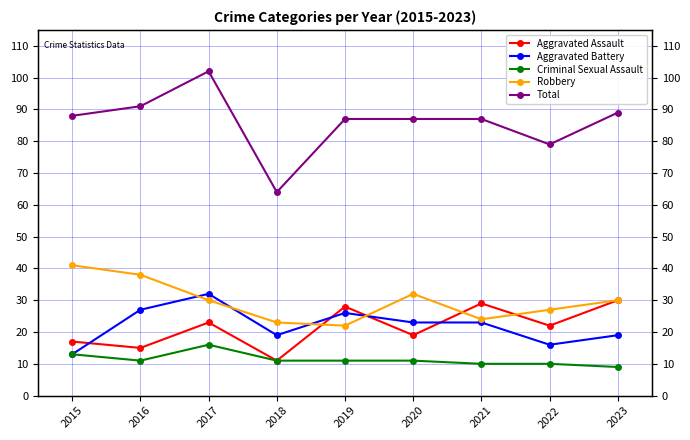

Reading left to right, what are all the values shown in this chart?

Aggravated Assault: 2015=17	2016=15	2017=23	2018=11	2019=28	2020=19	2021=29	2022=22	2023=30
Aggravated Battery: 2015=13	2016=27	2017=32	2018=19	2019=26	2020=23	2021=23	2022=16	2023=19
Criminal Sexual Assault: 2015=13	2016=11	2017=16	2018=11	2019=11	2020=11	2021=10	2022=10	2023=9
Robbery: 2015=41	2016=38	2017=30	2018=23	2019=22	2020=32	2021=24	2022=27	2023=30
Total: 2015=88	2016=91	2017=102	2018=64	2019=87	2020=87	2021=87	2022=79	2023=89